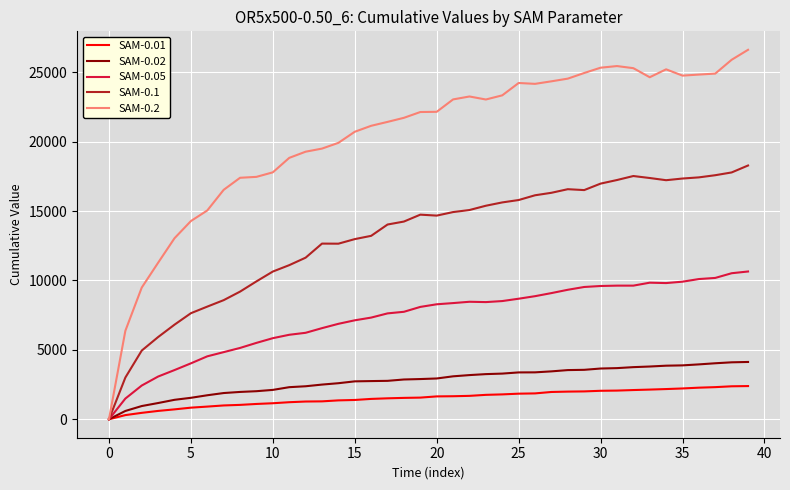

What is the highest value of the SAM-0.2 series?

26620.1